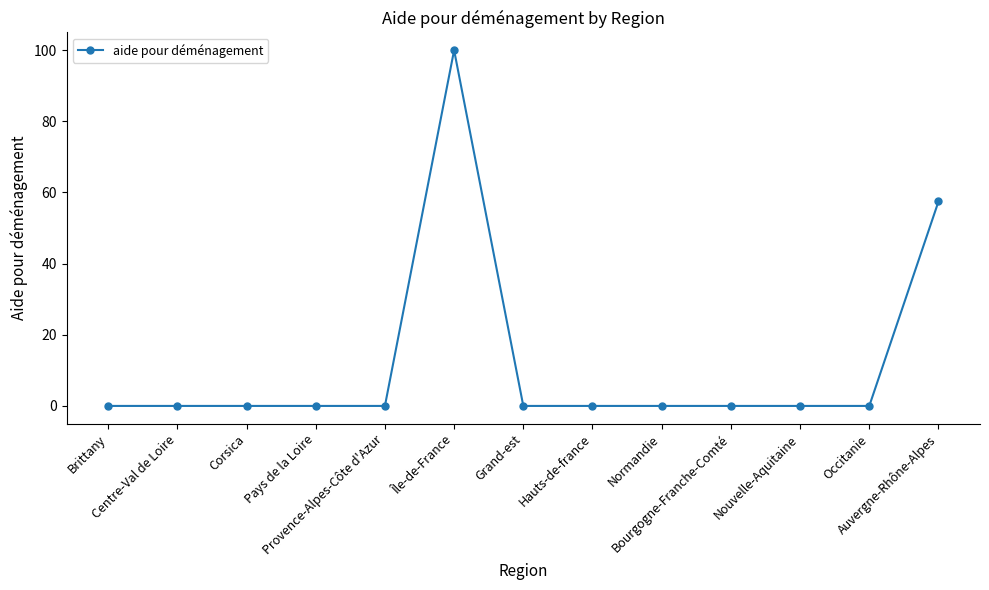

What is the average value?

12.1